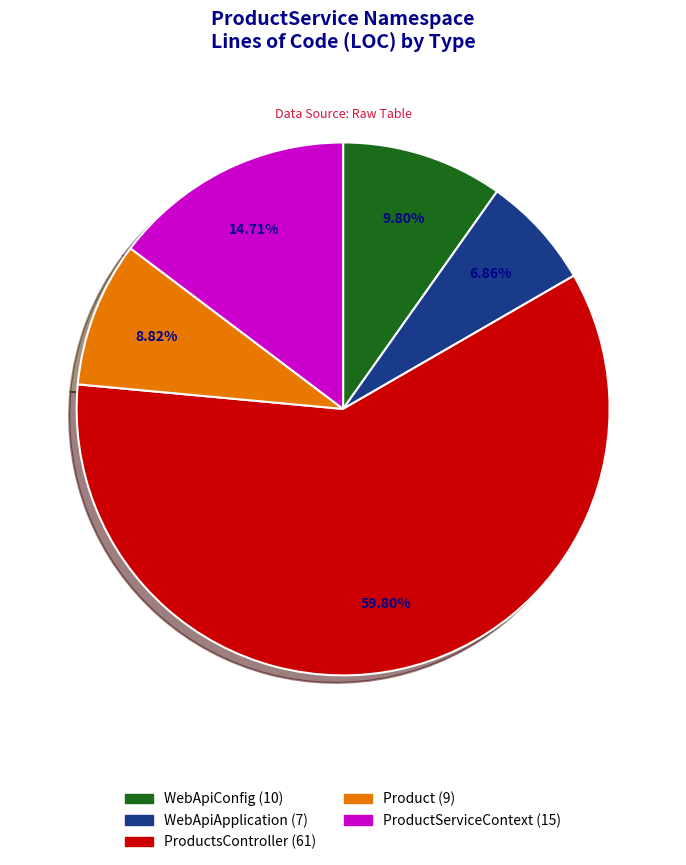

Is there any slice that represents more than half of the pie?

Yes